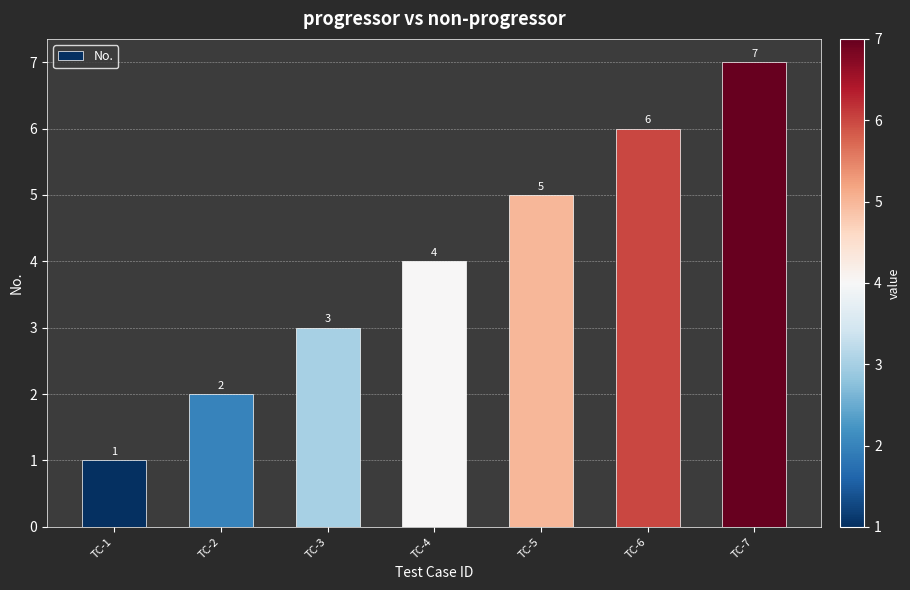

Count the number of categories in the chart.

7